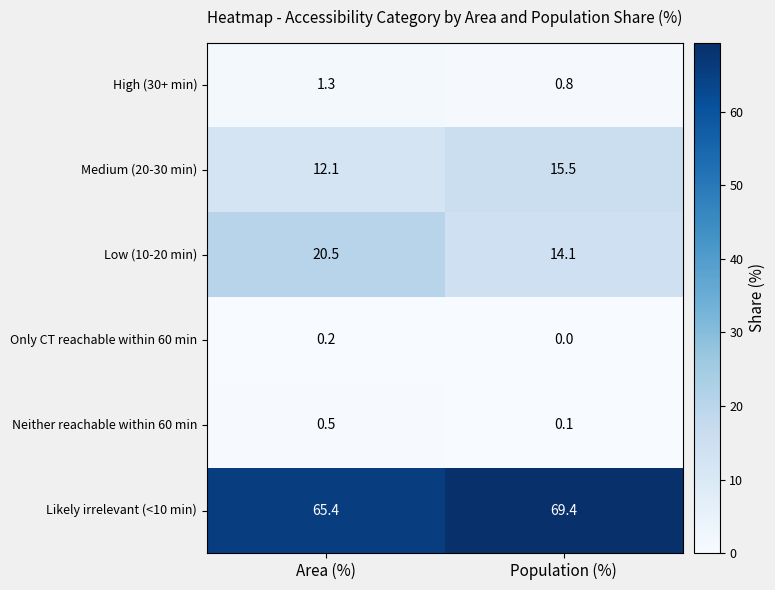

Which series has the largest total across all categories?

Likely irrelevant (<10 min)